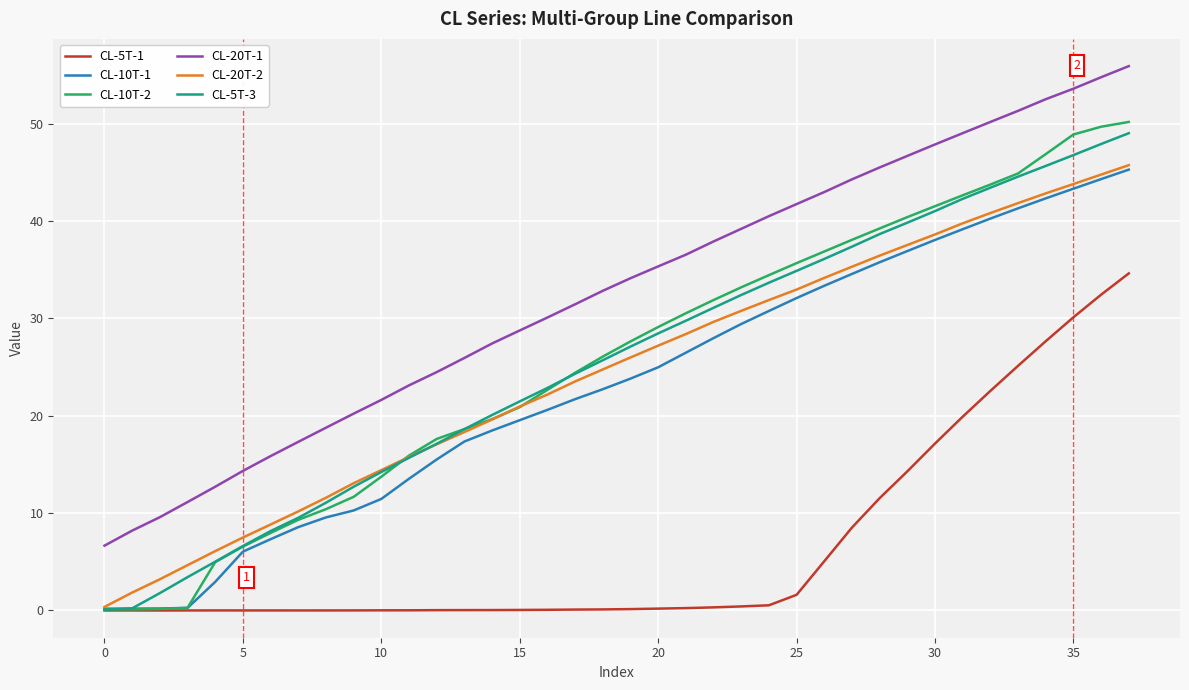

True or false: CL-20T-2 and CL-20T-1 cross at least once.

False